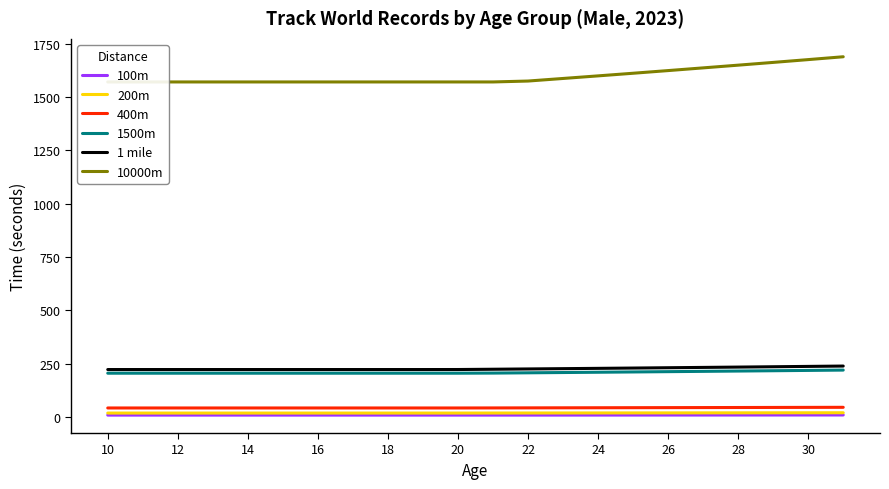

What is the minimum value for 1 mile?

223.1